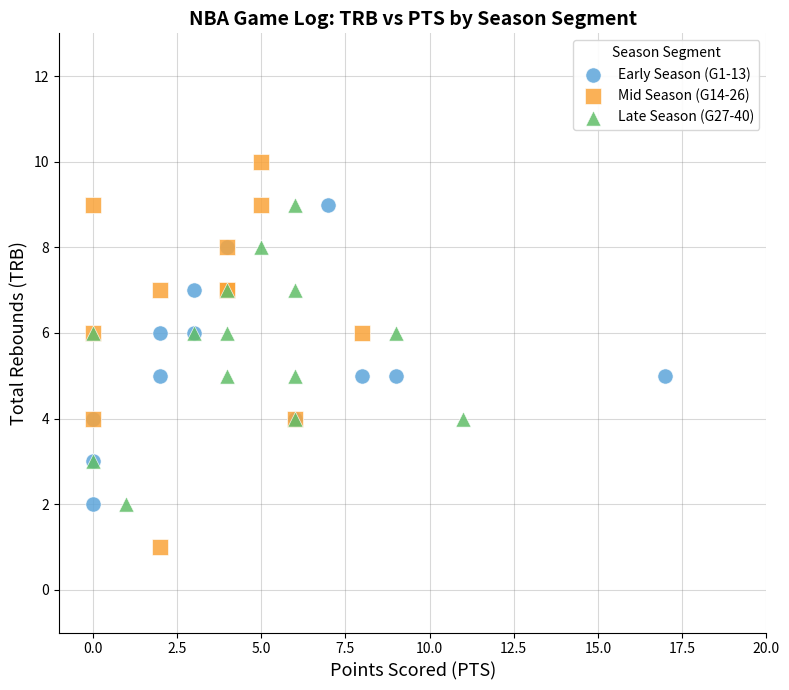

Which series has the largest Y range (max minus min)?

Mid Season (G14-26)